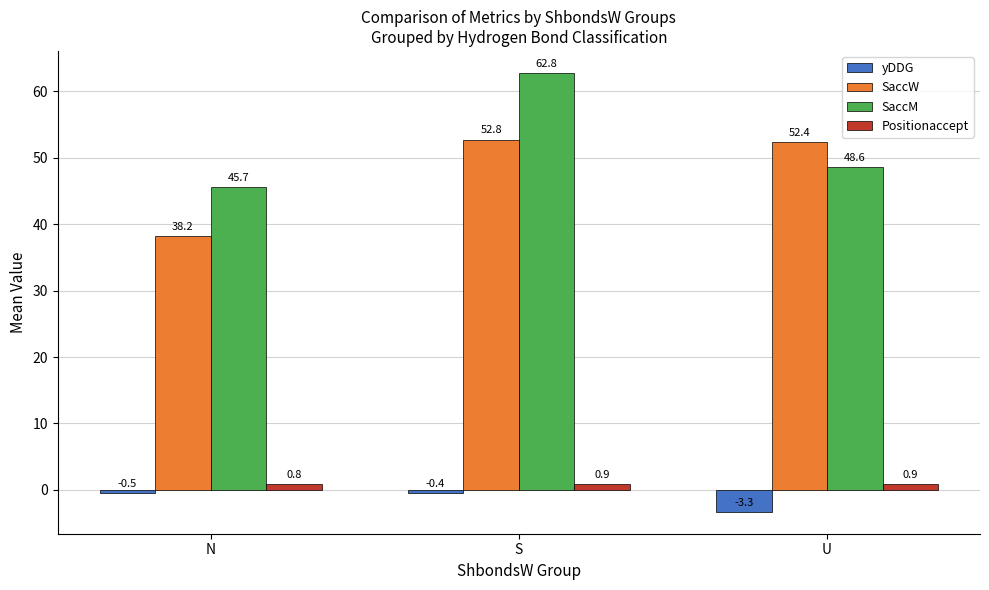

Reading left to right, extract all data points from this chart.

yDDG: -0.5	-0.4	-3.3
SaccW: 38.2	52.8	52.4
SaccM: 45.7	62.8	48.6
Positionaccept: 0.8	0.9	0.9